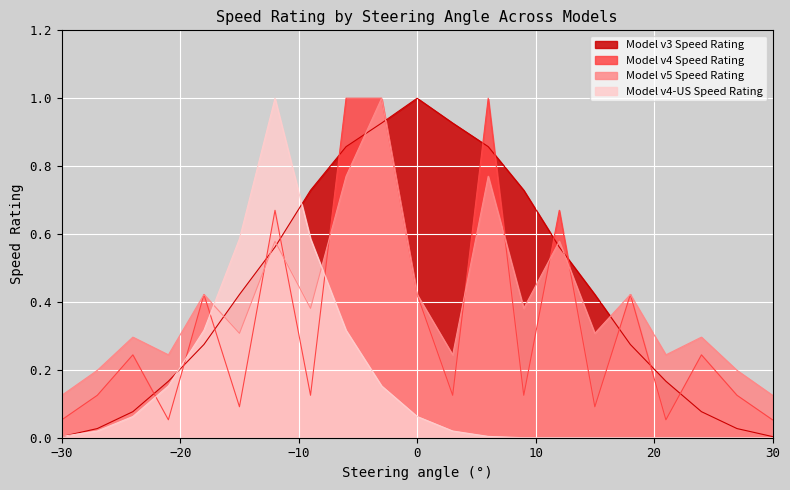

At which label is Model v4 Speed Rating closest to 0?

-30